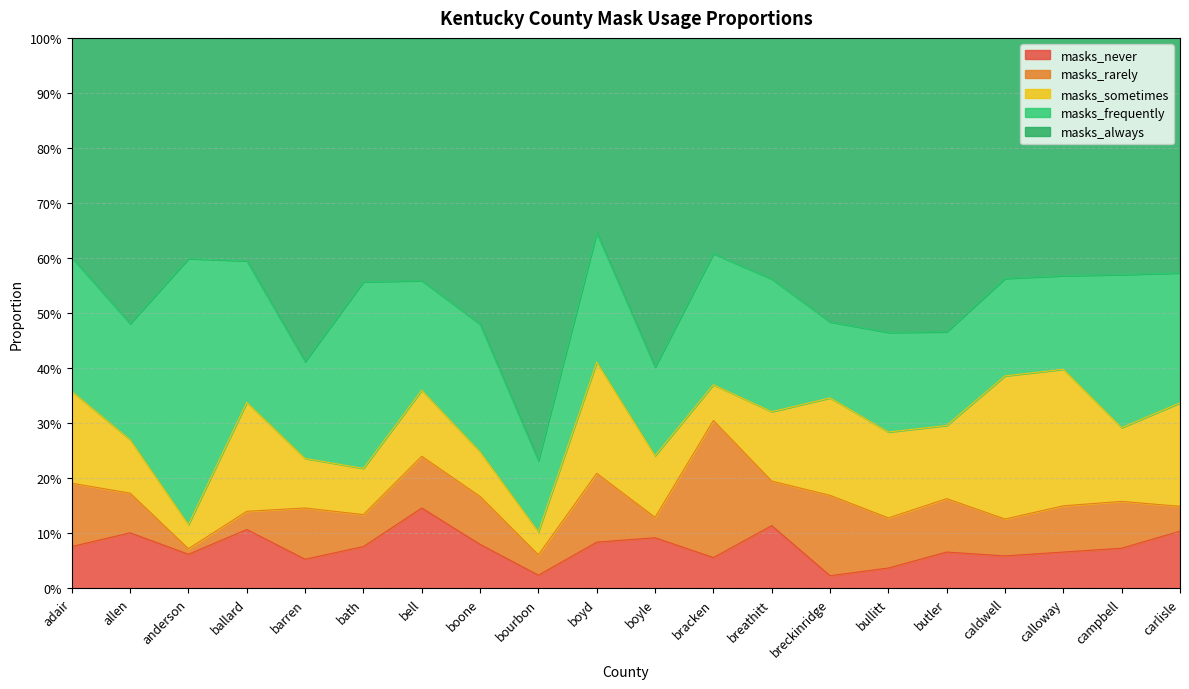

What are all the series names shown in the legend?

masks_never, masks_rarely, masks_sometimes, masks_frequently, masks_always